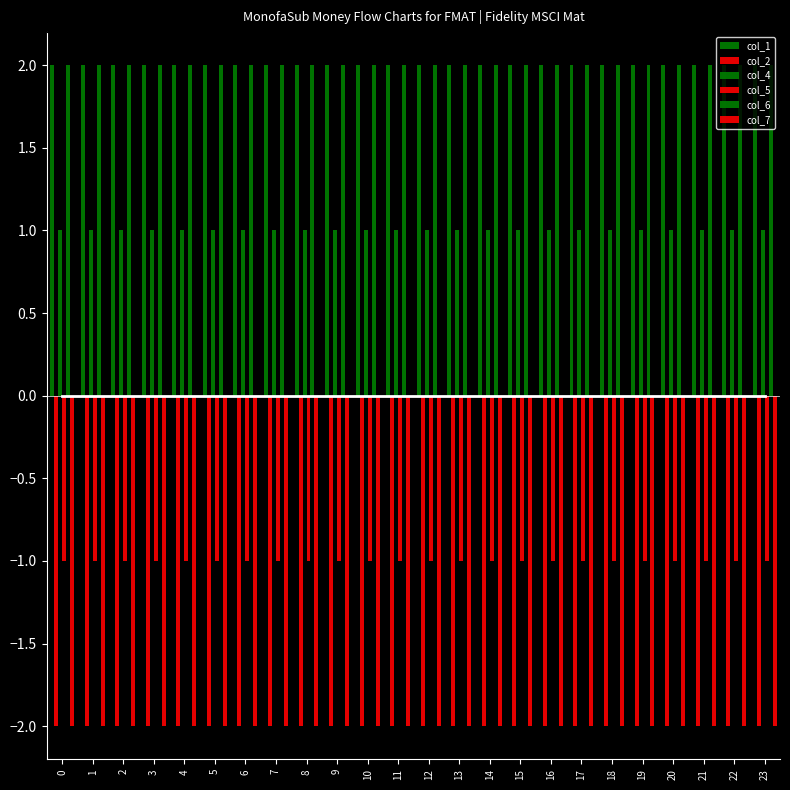

Is it true that col_6 equals 2 at 6?

True